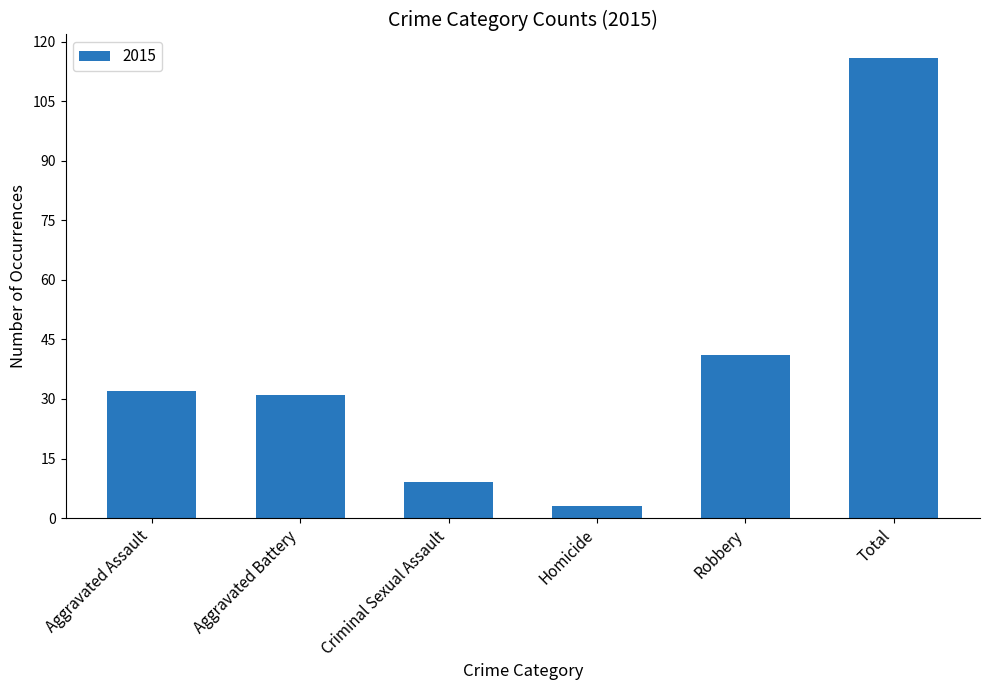

What is the ratio of the value at Total to the value at Aggravated Battery?

3.7